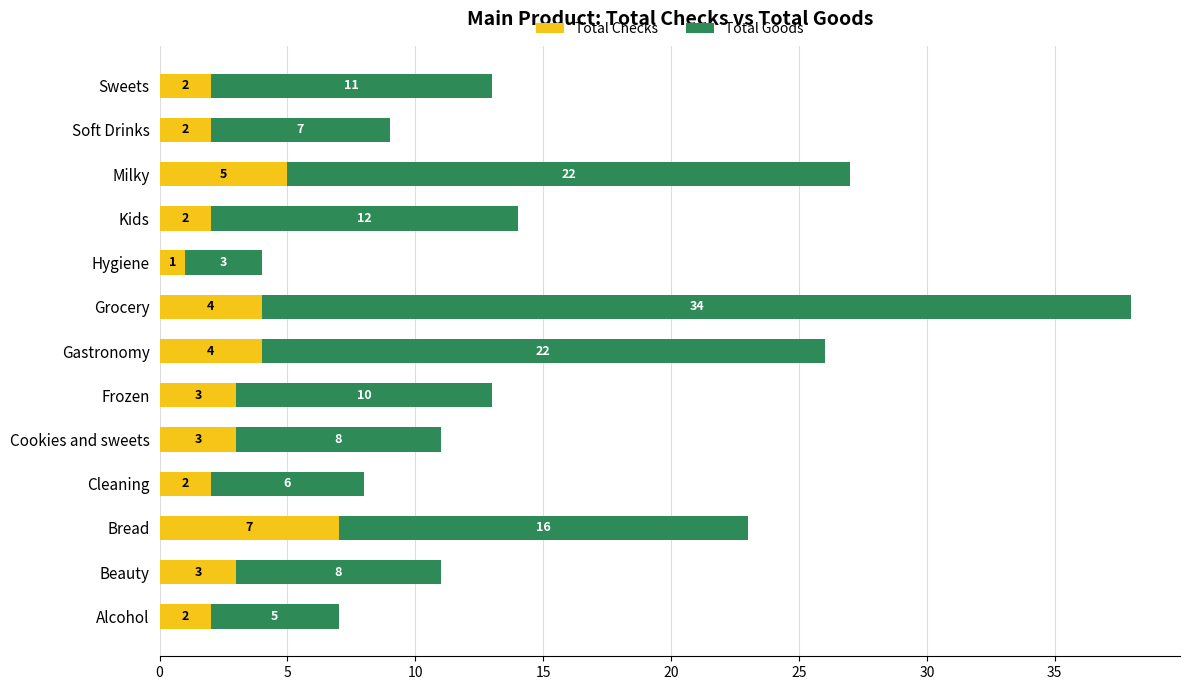

What is the total value across all series at Hygiene?

4